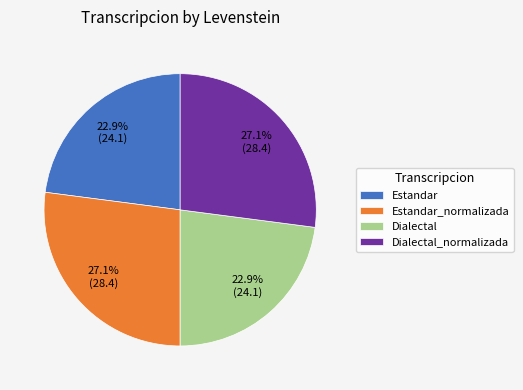

Combined, do Estandar_normalizada and Dialectal_normalizada account for over 50%?

Yes